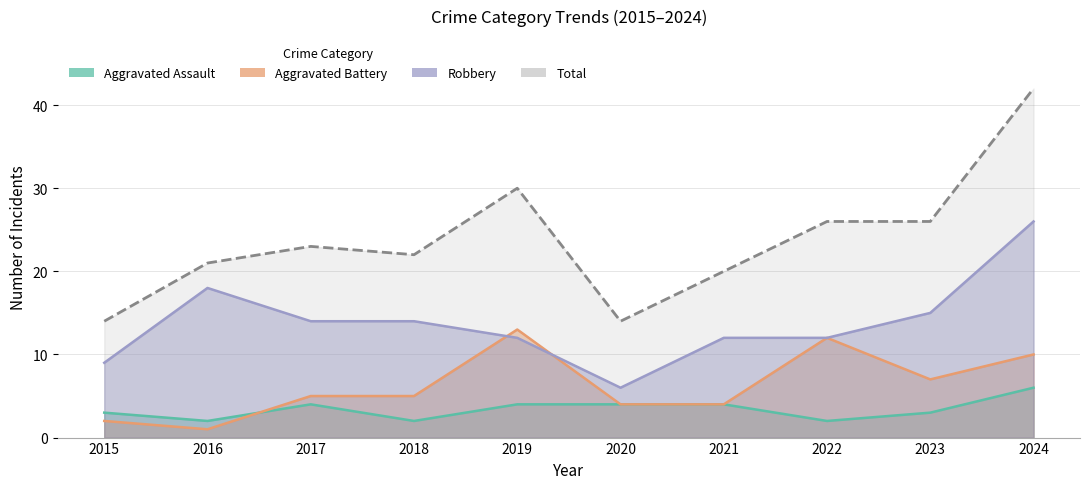

Which category has the highest value in the Aggravated Assault series?

2024